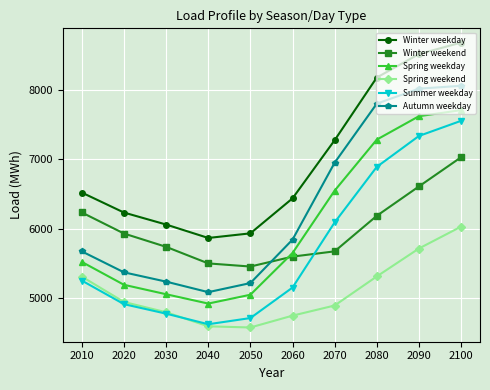

What is the spread (max minus min) of values at 2070?

2383.5